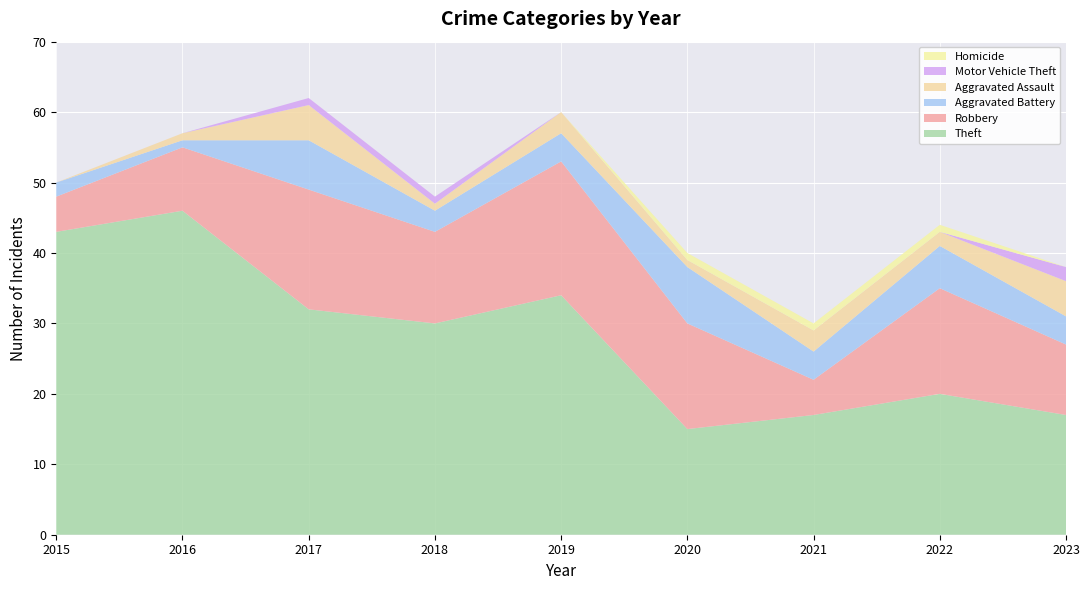

True or false: Aggravated Battery and Theft cross at least once.

False